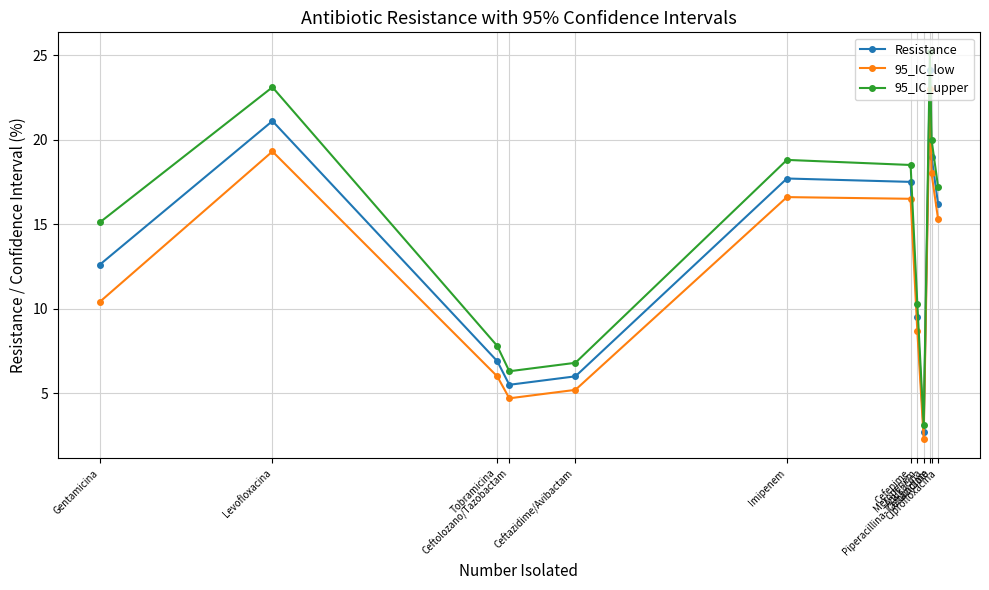

True or false: 95_IC_upper has a value of 15.1 at Gentamicina.

True